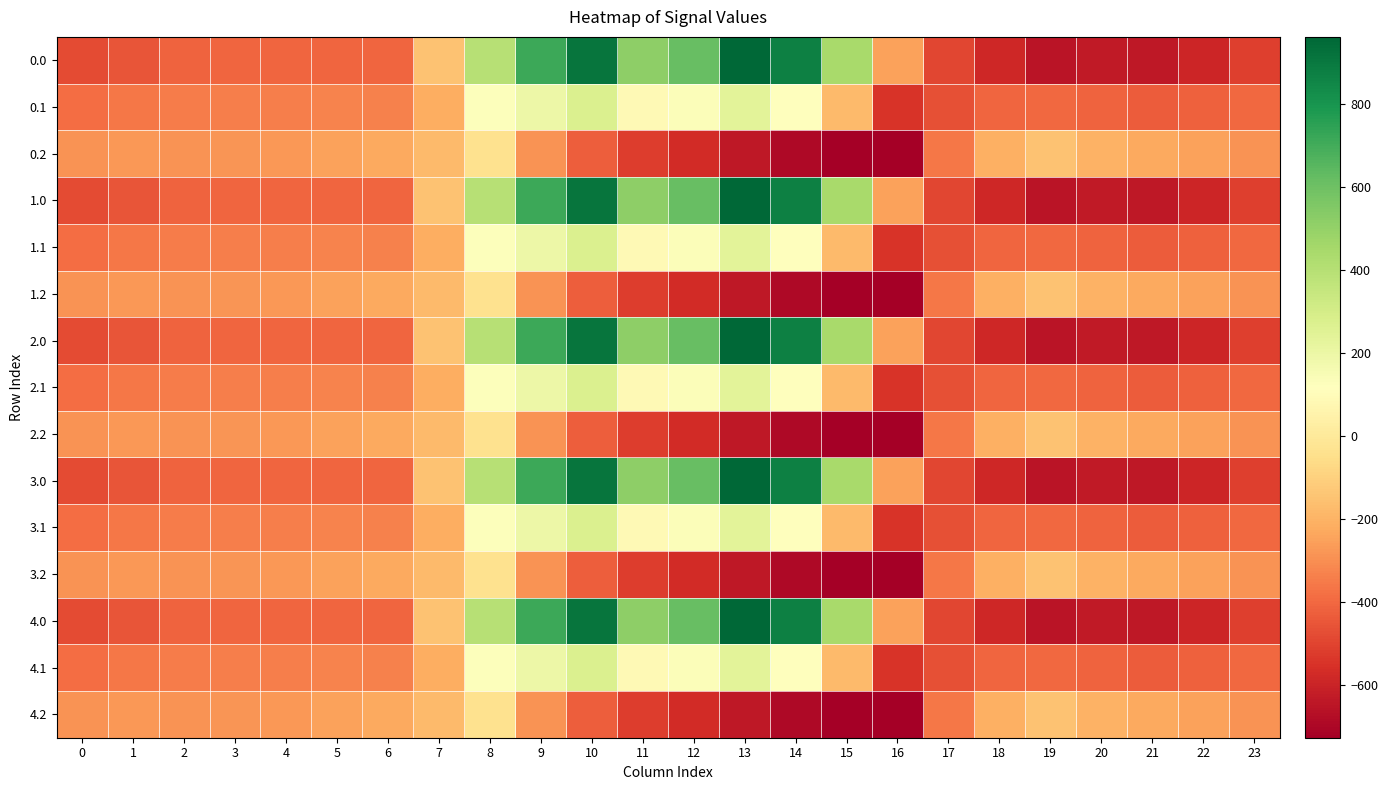

How many series are shown in this chart?

15